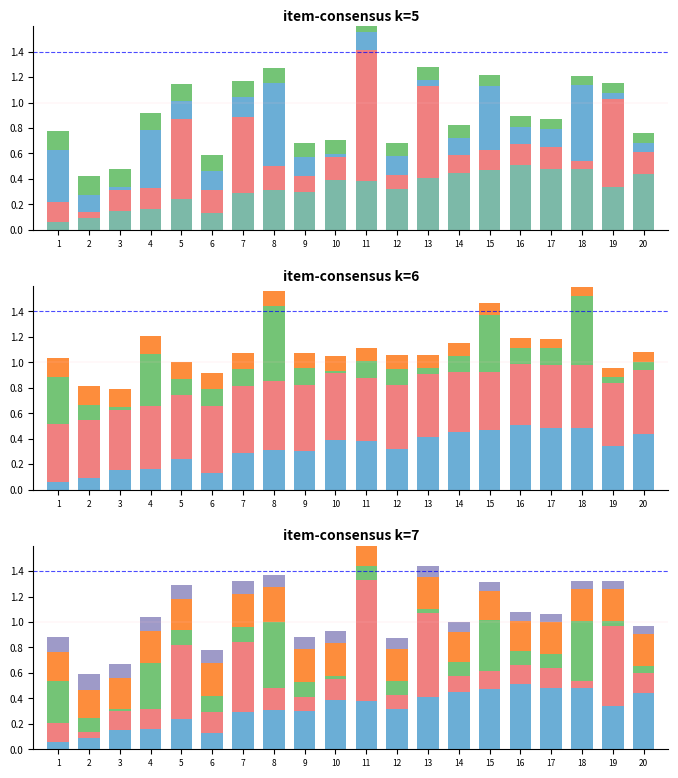

Which category has the lowest value across all series?

3